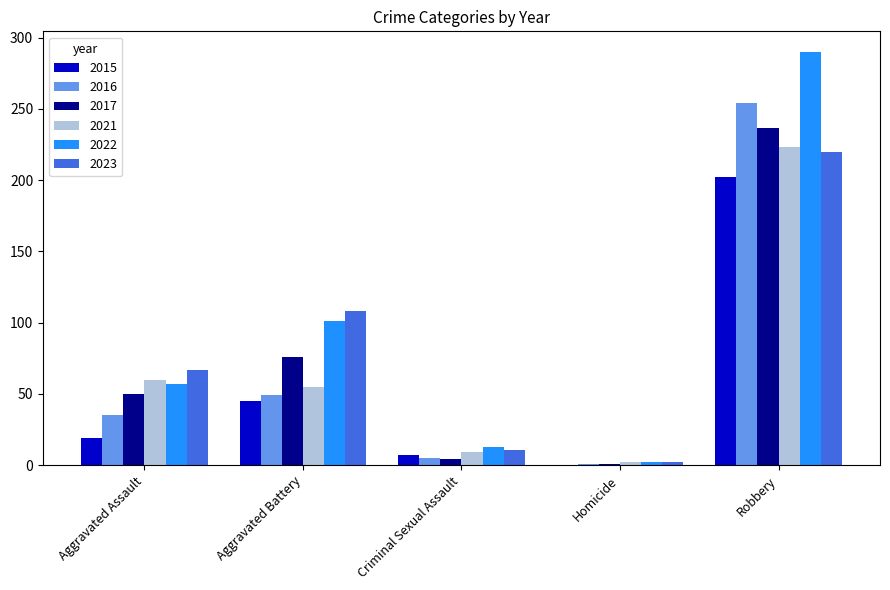

Are the bars grouped side by side (vs. stacked)?

Yes